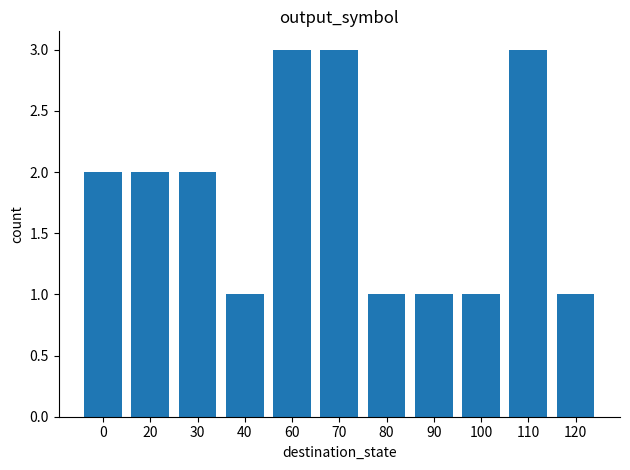

What is the maximum value shown in the chart?

3